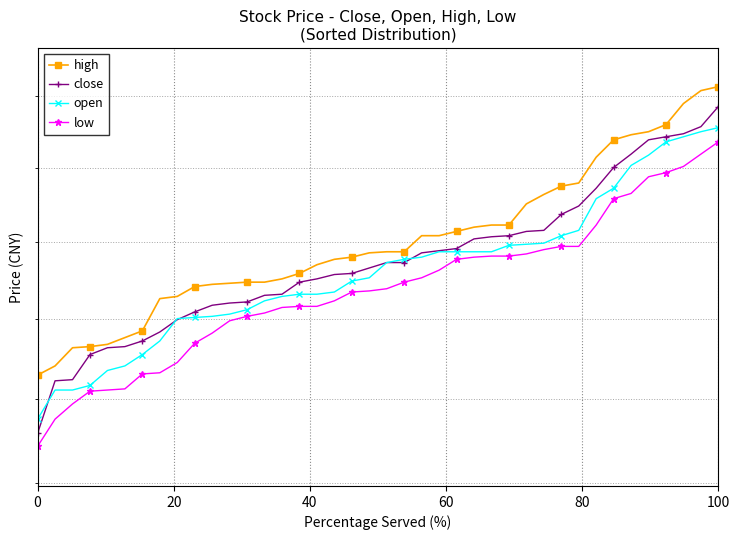

True or false: high and open cross at least once.

False